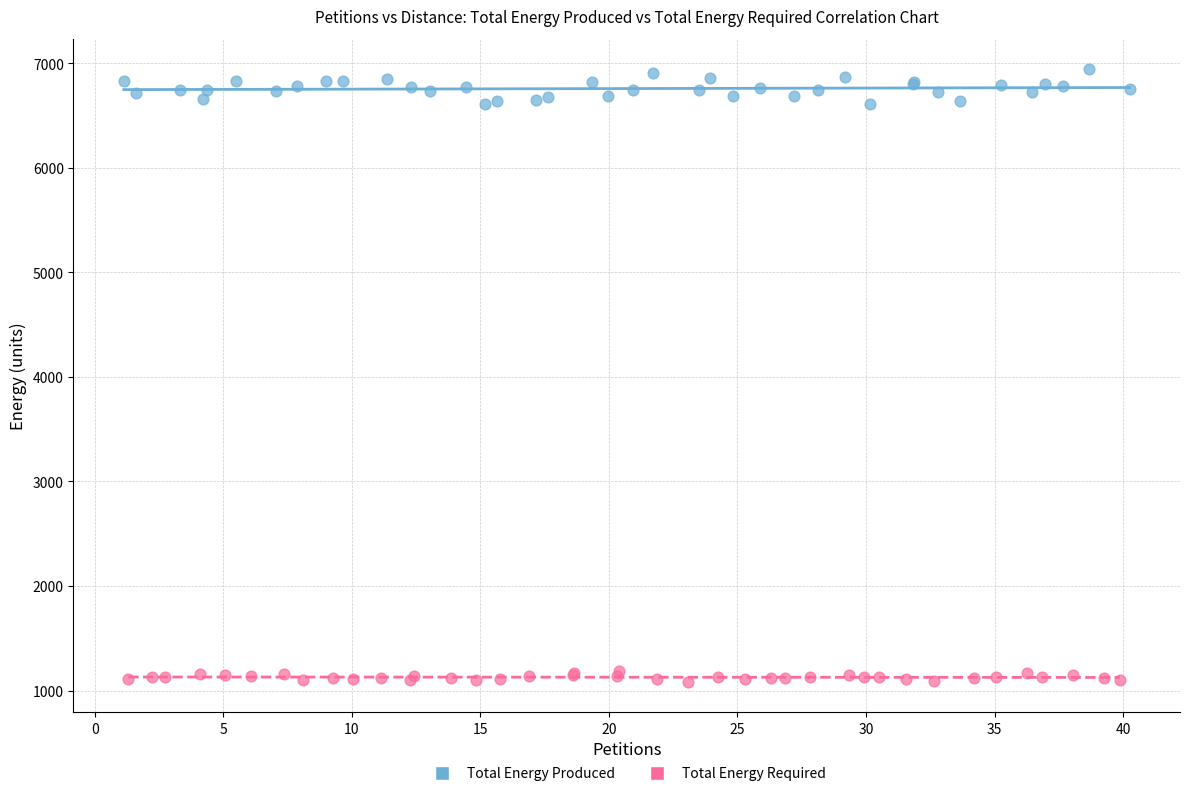

Which series contains the highest Y value?

Total Energy Produced